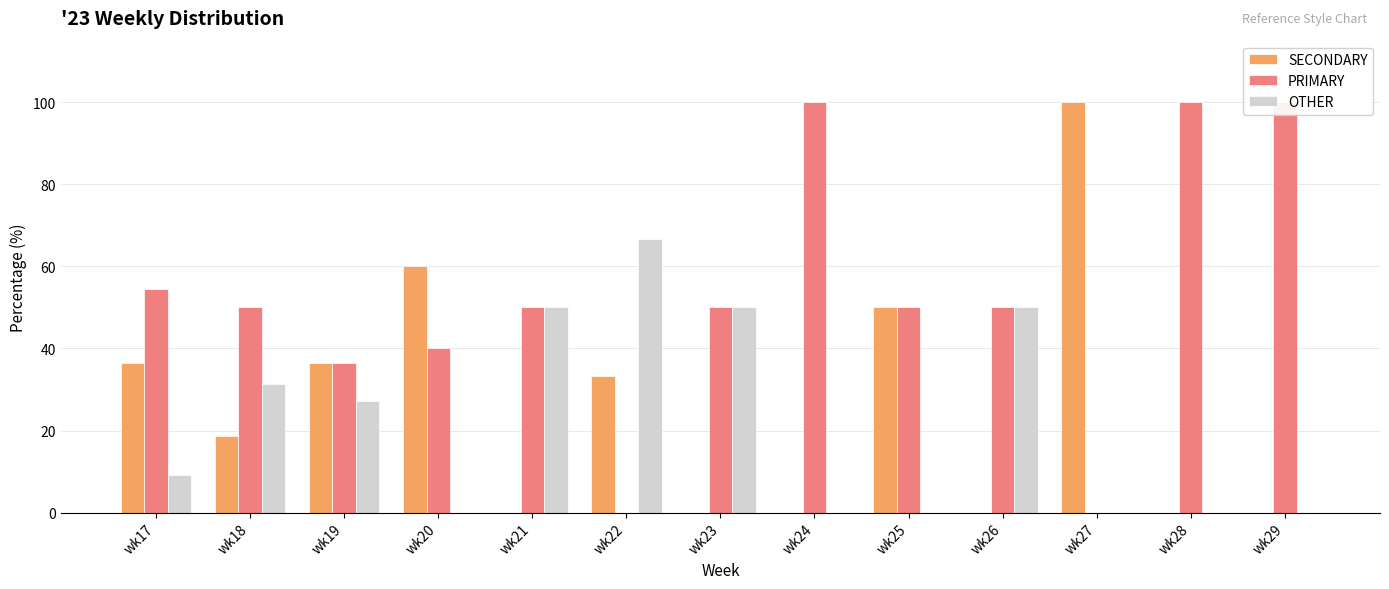

Reading left to right, what are all the values shown in this chart?

SECONDARY: 36.4	18.8	36.4	60.0	0.0	33.3	0.0	0.0	50.0	0.0	100.0	0.0	0.0
PRIMARY: 54.5	50.0	36.4	40.0	50.0	0.0	50.0	100.0	50.0	50.0	0.0	100.0	100.0
OTHER: 9.1	31.2	27.3	0.0	50.0	66.7	50.0	0.0	0.0	50.0	0.0	0.0	0.0